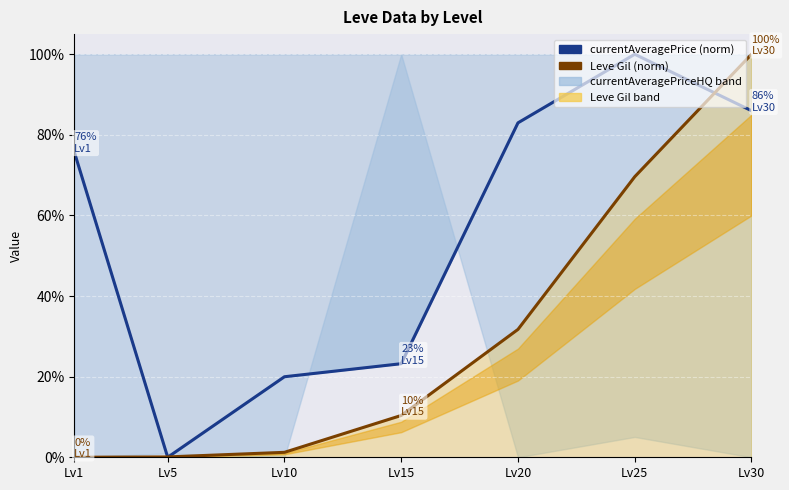

What is the difference between the maximum and minimum values in the Leve Gil series?

100.0